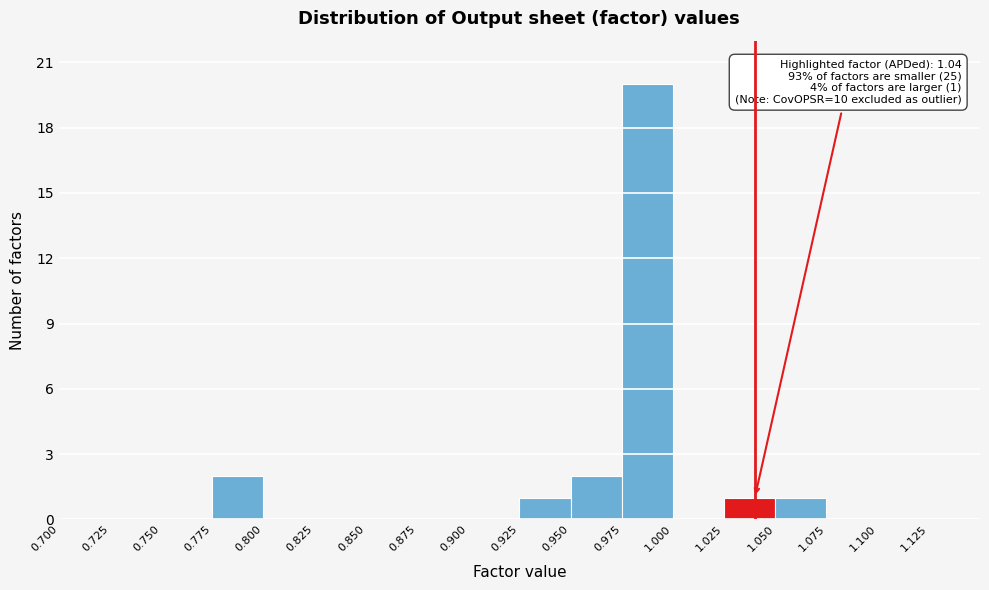

Over which range of the x-axis is the bar tallest?

0.975 to 1.000